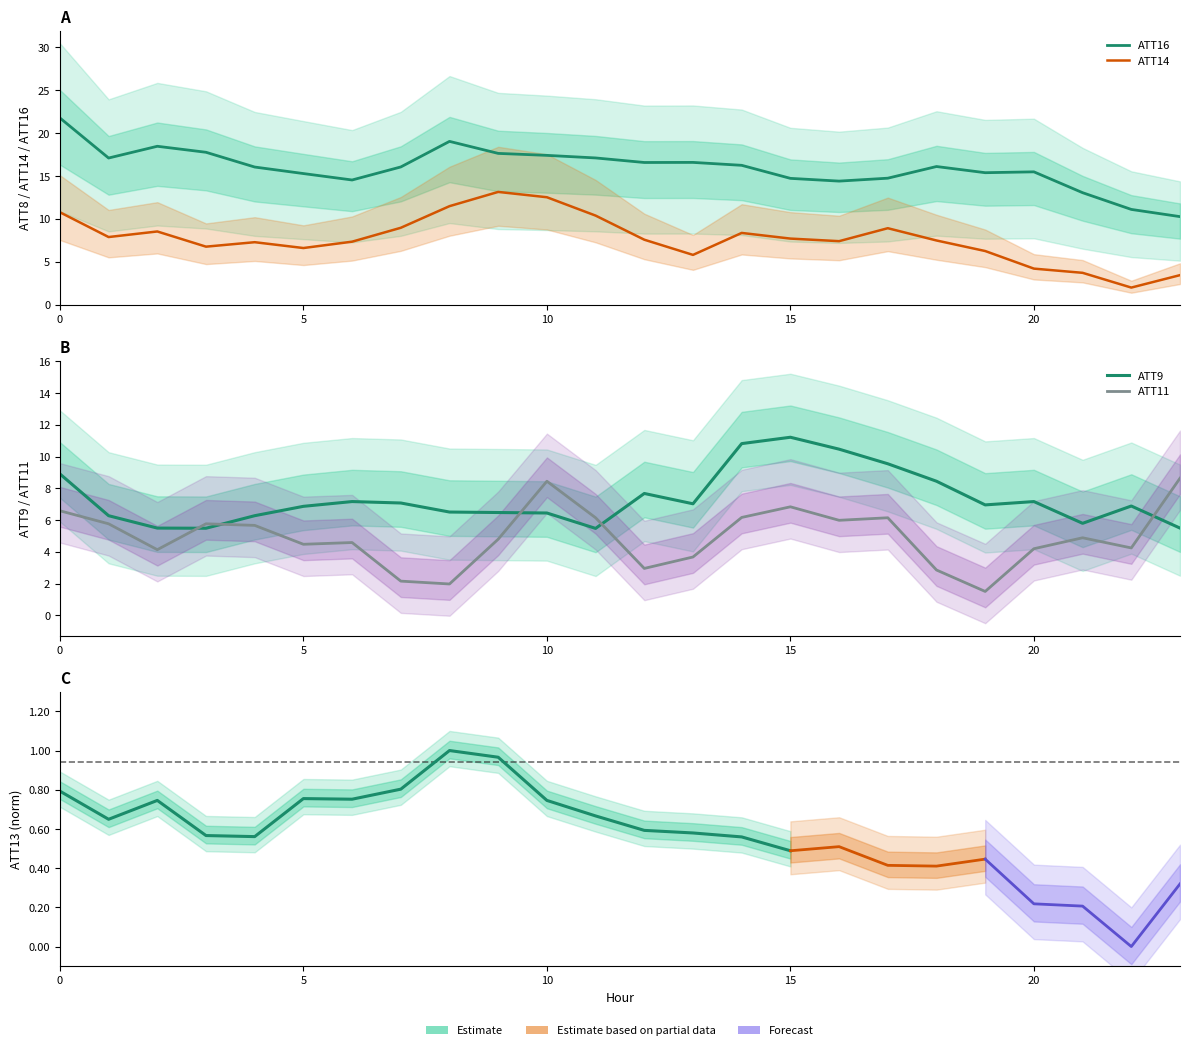

Is this an area chart (filled region under the line)?

No